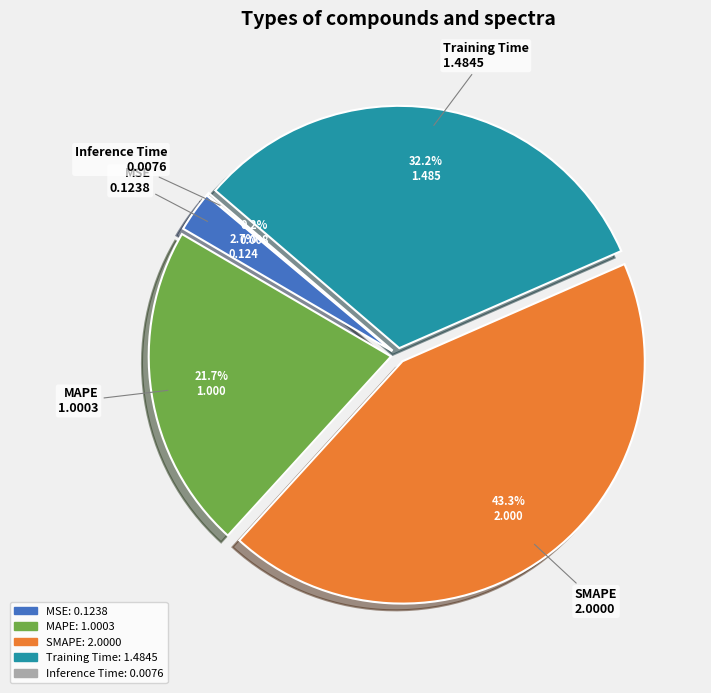

Does MAPE represent more than half of the total?

No